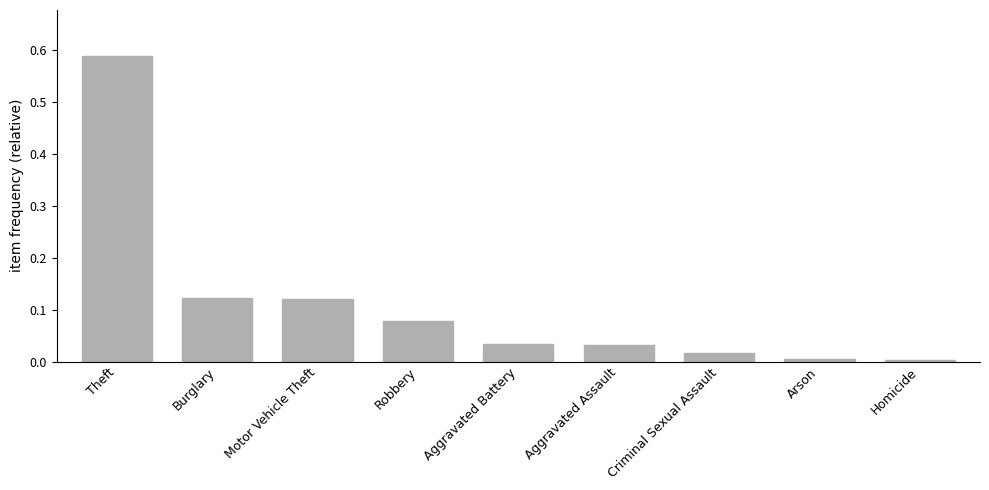

Is it true that the value at Criminal Sexual Assault is 0.0?

True